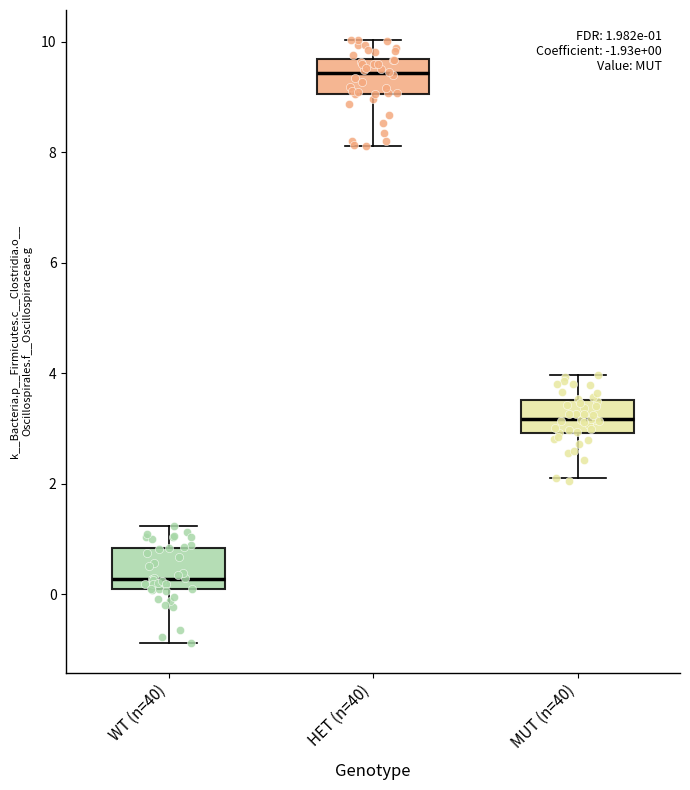

Which box has the lowest median line?

WT (n=40)